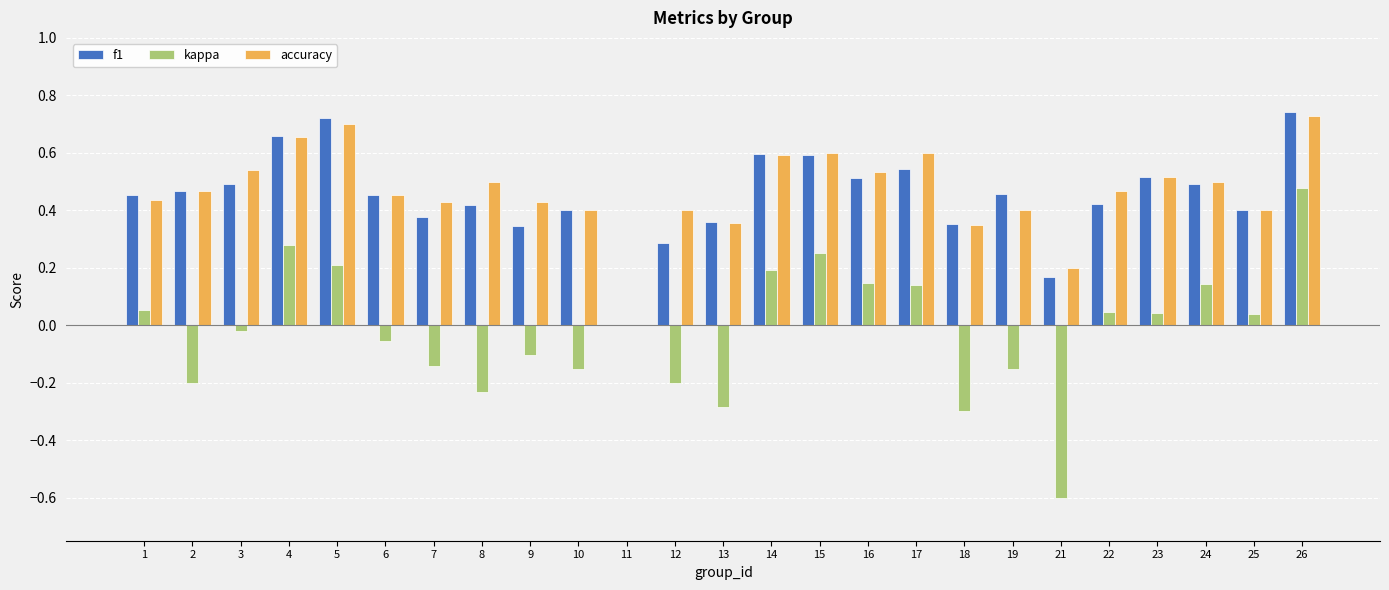

Between 8 and 18, which series saw the biggest shift?

accuracy